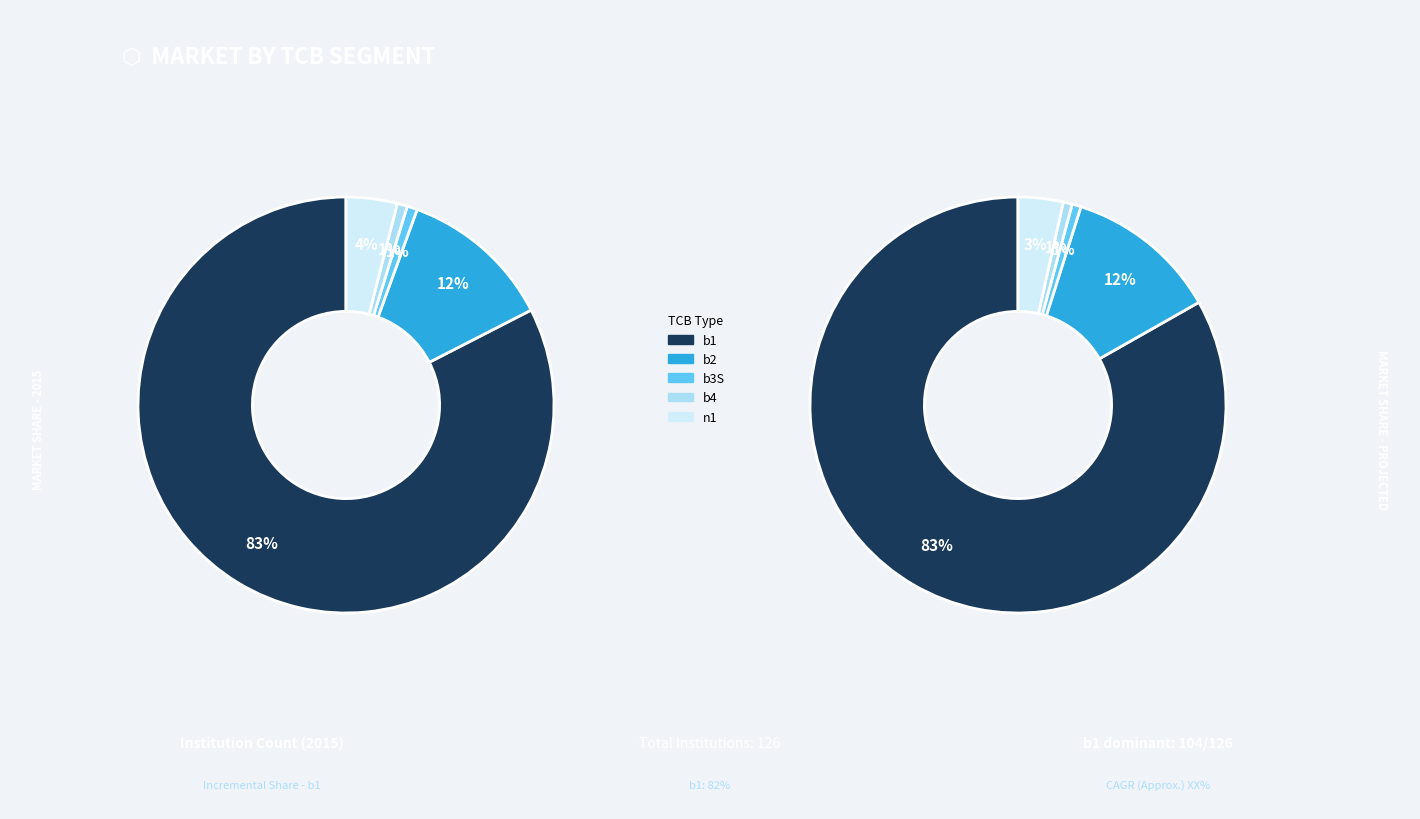

What percentage is the n1 slice, to the nearest percent?

4%